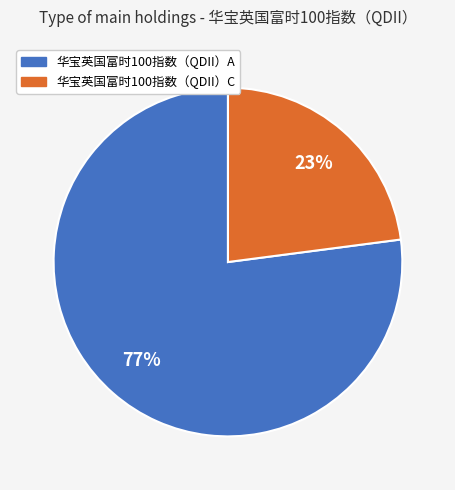

What is the smallest slice in the pie chart?

华宝英国富时100指数（QDII）C